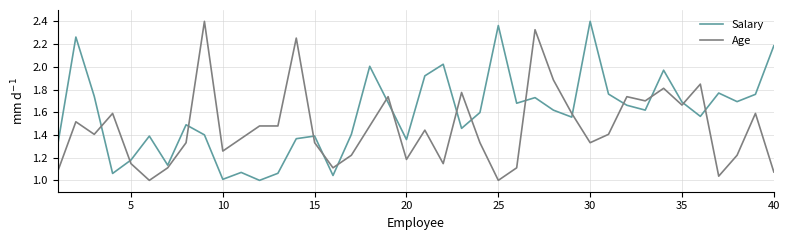

What are all the series names shown in the legend?

Salary, Age